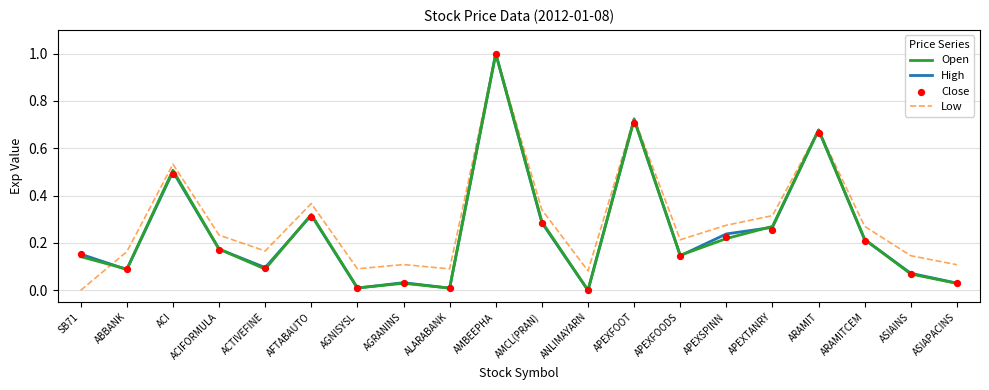

Is the value of Low at ARAMITCEM greater than the value of Close at APEXFOODS?

Yes